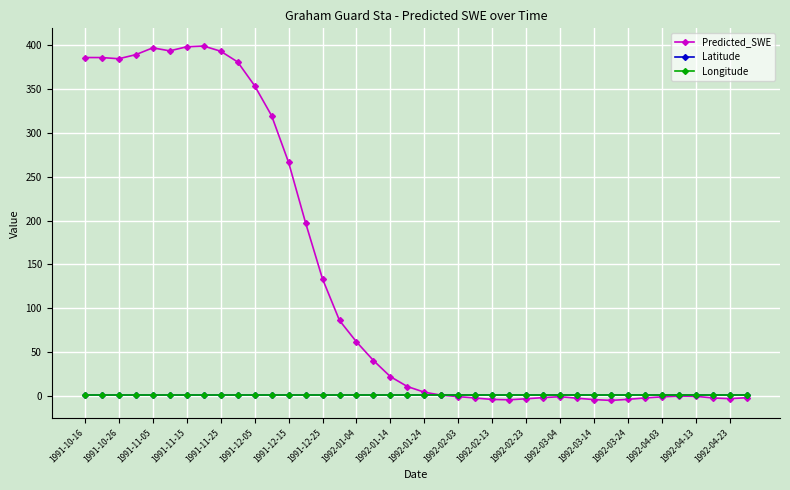

At how many categories does at least one series exceed 119?

15